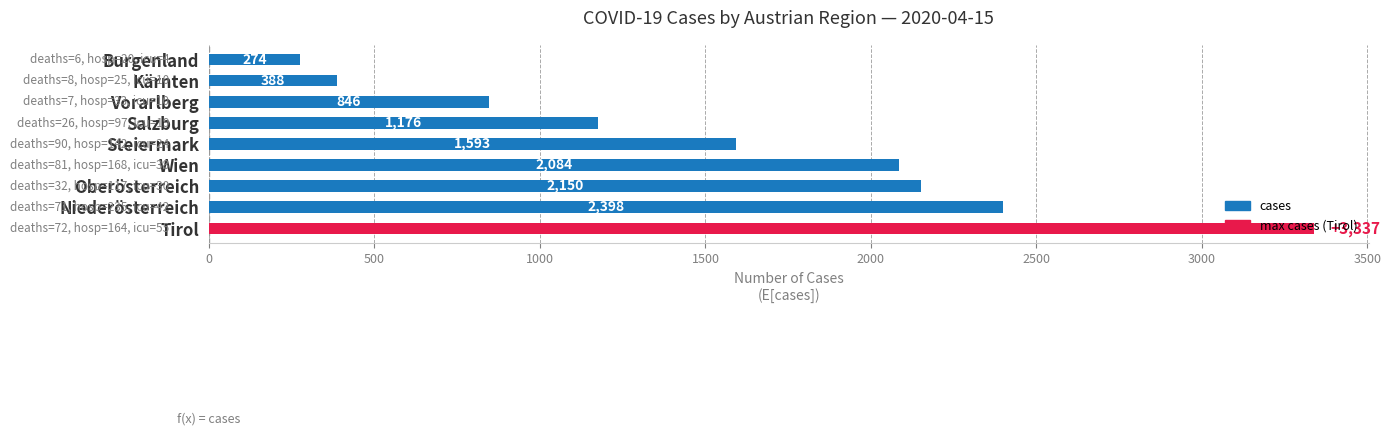

At which label is the value closest to 1805?

Steiermark